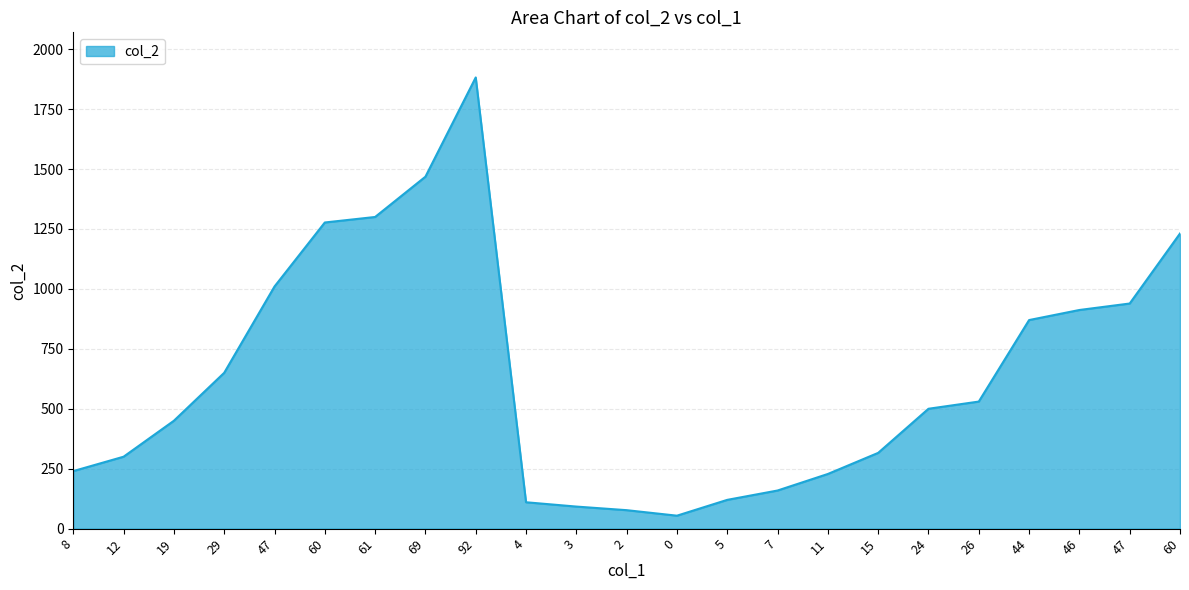

What is the difference between the values at 8 and 24?

260